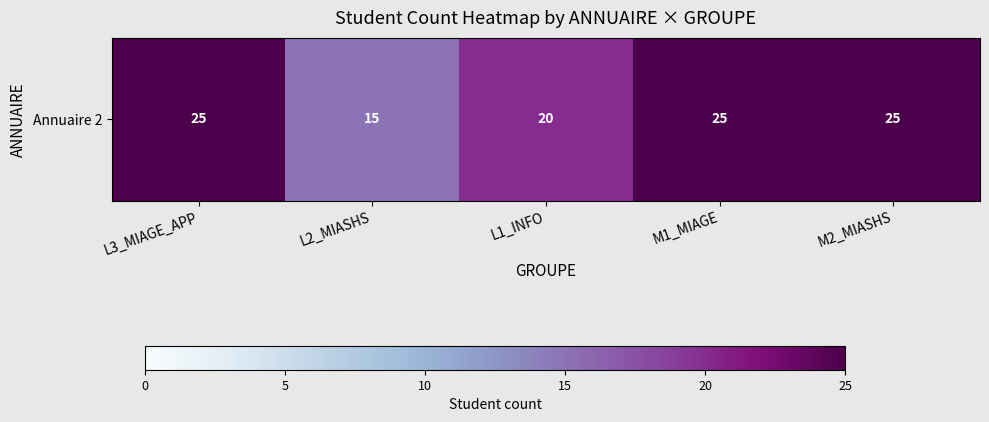

How many values are between 20 and 25?

4